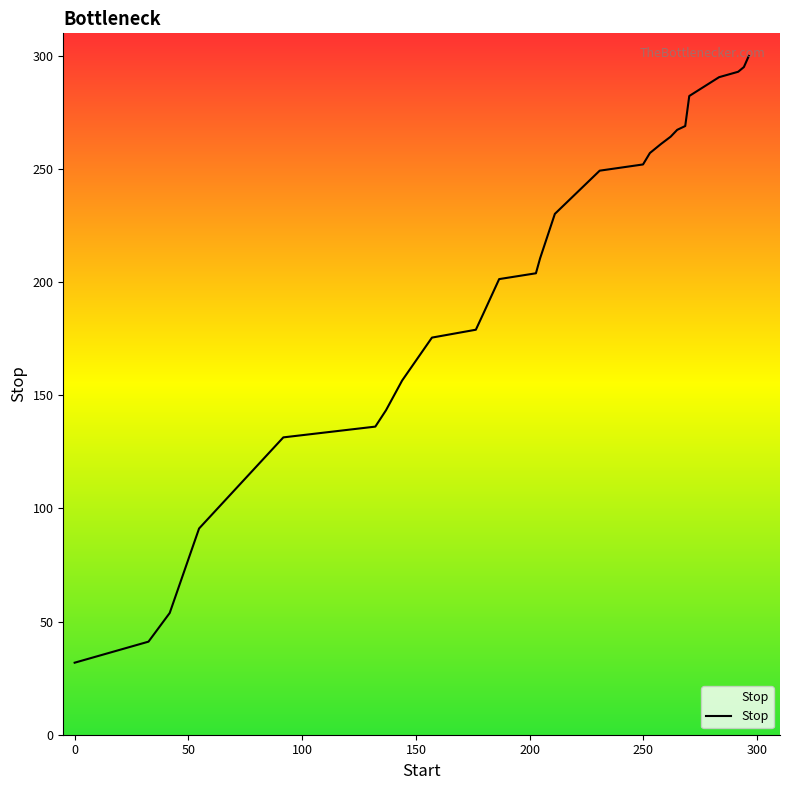

What is the average value?

202.0